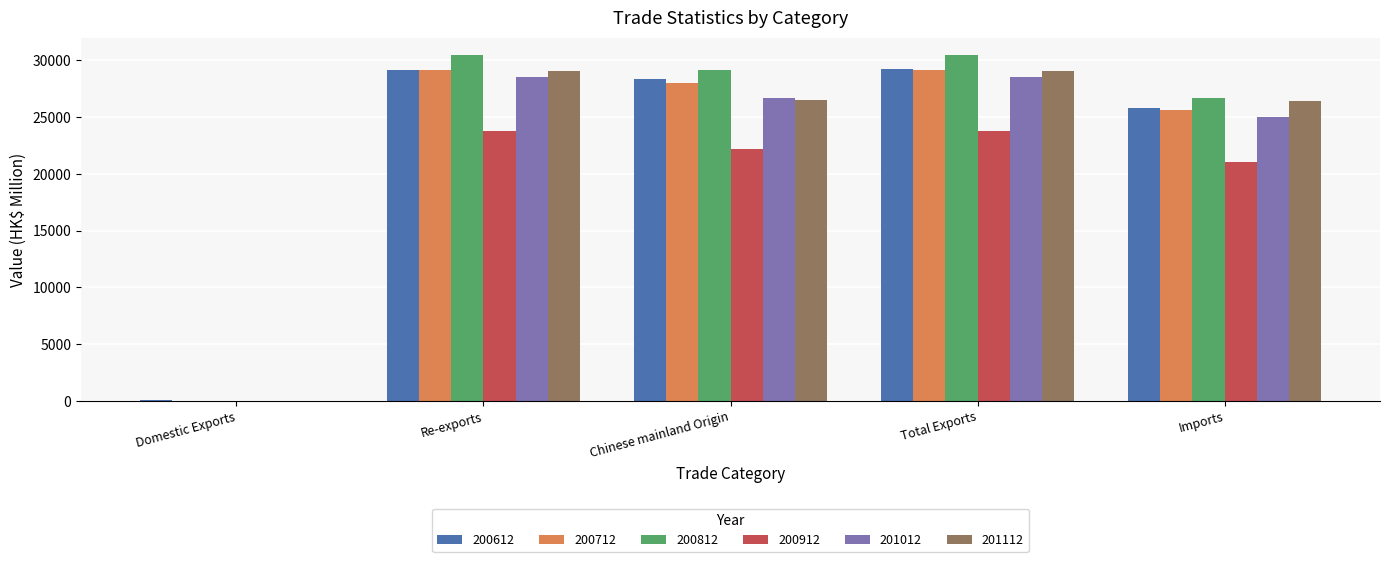

How many groups of bars are there?

5